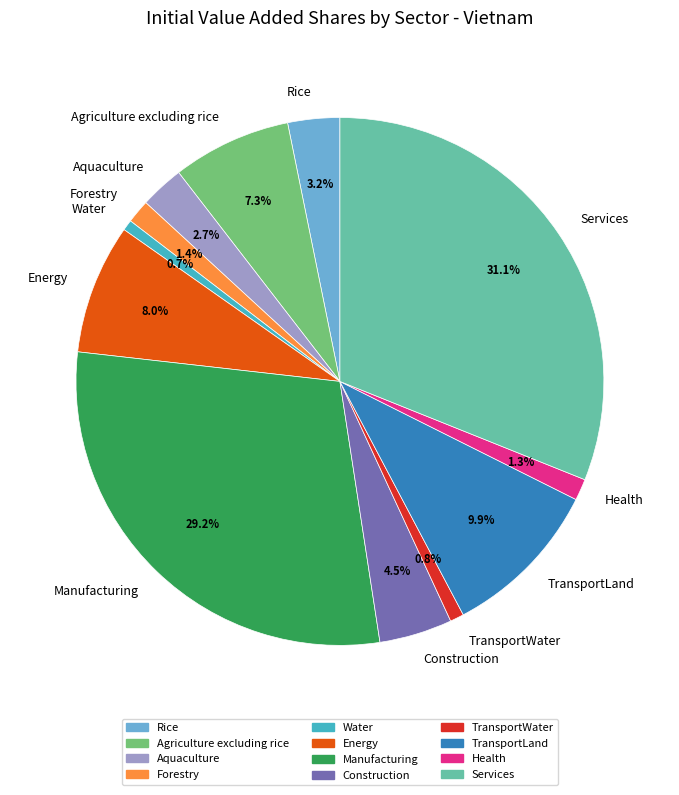

Count the number of slices in the pie.

12